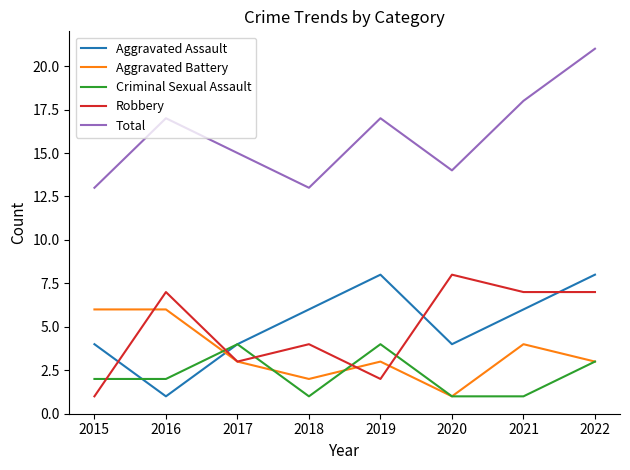

Reading left to right, transcribe all the data shown in this chart.

Aggravated Assault: 2015=4	2016=1	2017=4	2018=6	2019=8	2020=4	2021=6	2022=8
Aggravated Battery: 2015=6	2016=6	2017=3	2018=2	2019=3	2020=1	2021=4	2022=3
Criminal Sexual Assault: 2015=2	2016=2	2017=4	2018=1	2019=4	2020=1	2021=1	2022=3
Robbery: 2015=1	2016=7	2017=3	2018=4	2019=2	2020=8	2021=7	2022=7
Total: 2015=13	2016=17	2017=15	2018=13	2019=17	2020=14	2021=18	2022=21